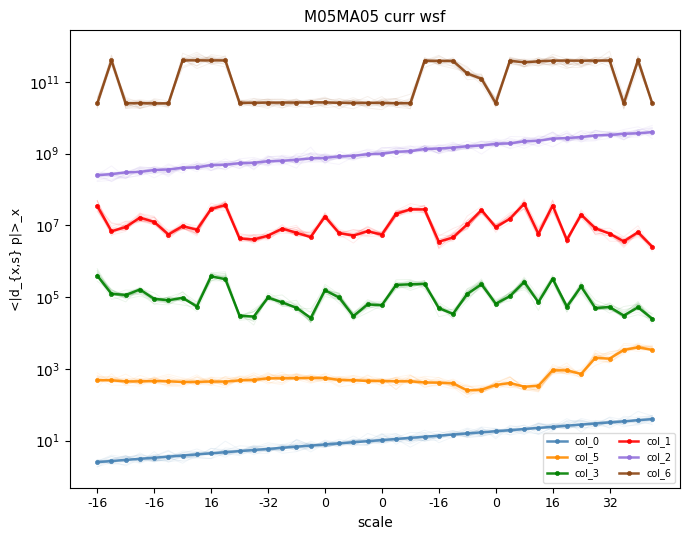

Is it true that col_1 equals 3979297.3 at 33?

True